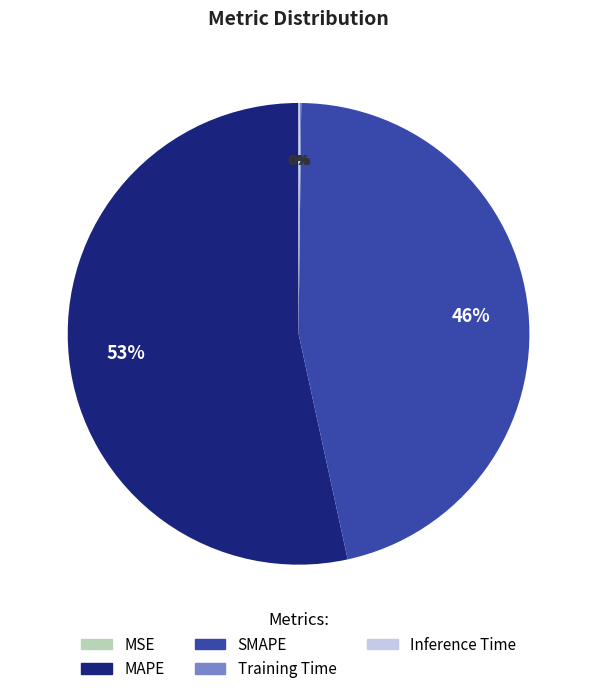

Which category has the biggest portion of the pie?

MAPE